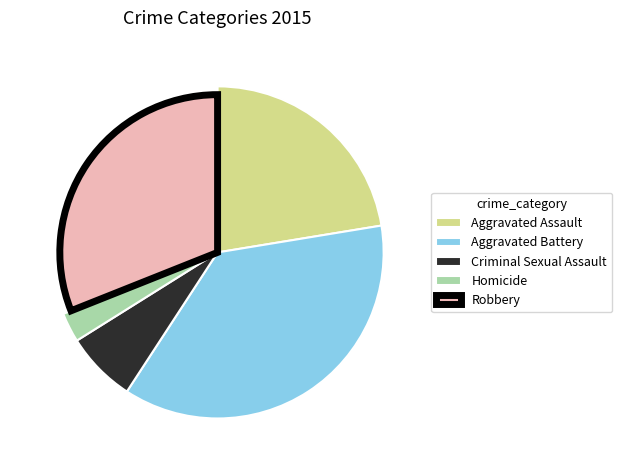

Which category has the smallest portion of the pie?

Homicide